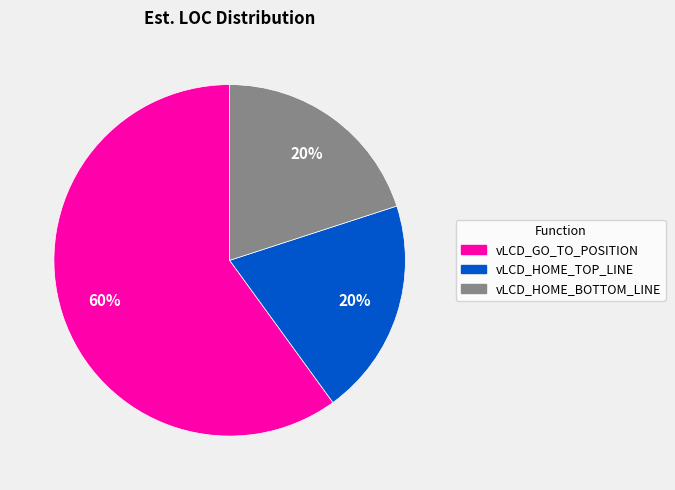

Do vLCD_GO_TO_POSITION and vLCD_HOME_TOP_LINE together represent more than half of the pie?

Yes